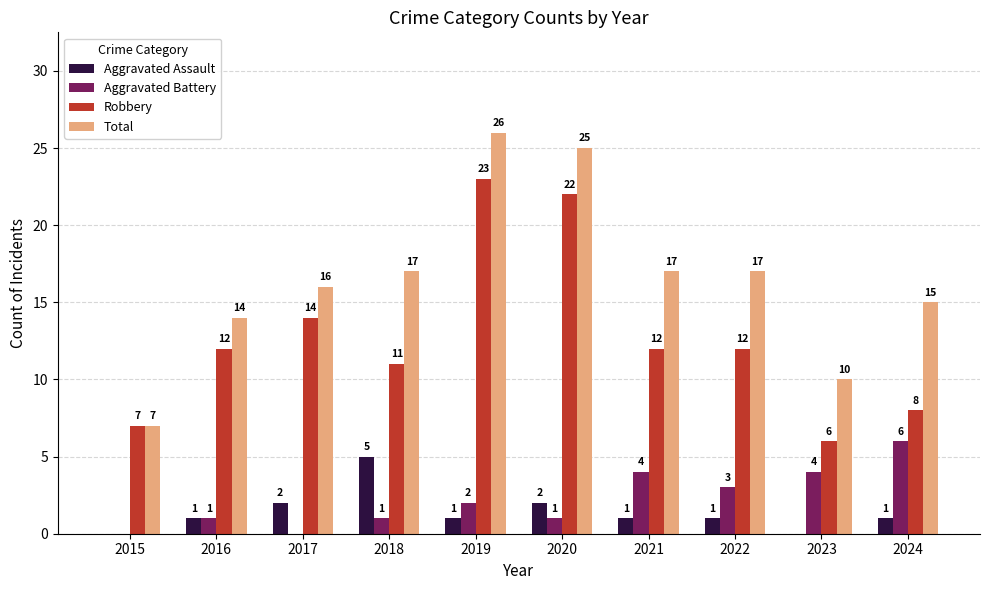

Is the value of Total at 2024 greater than the value of Aggravated Assault at 2016?

Yes